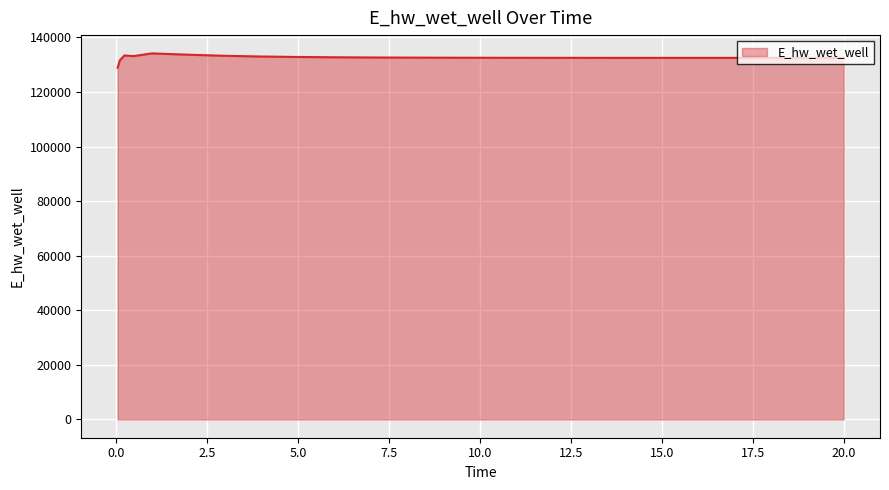

How many distinct data groups are displayed?

1